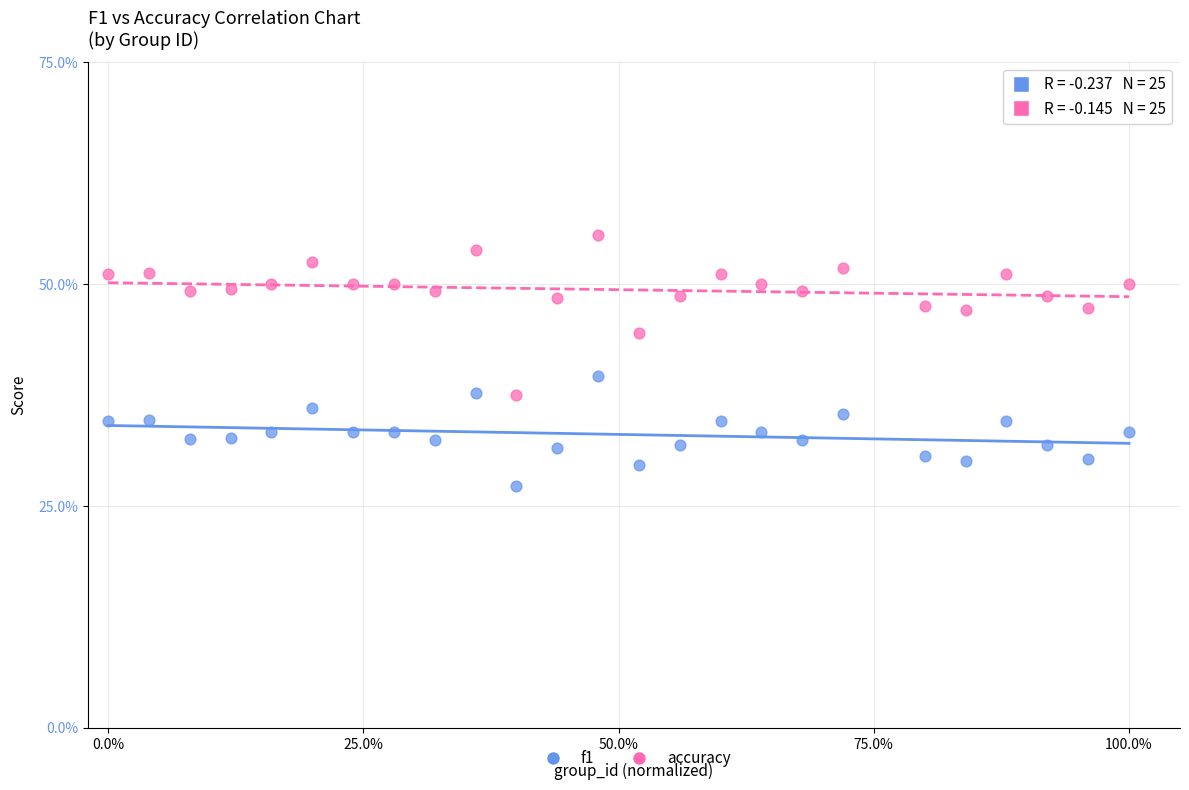

What are all the series names shown in the legend?

f1, accuracy